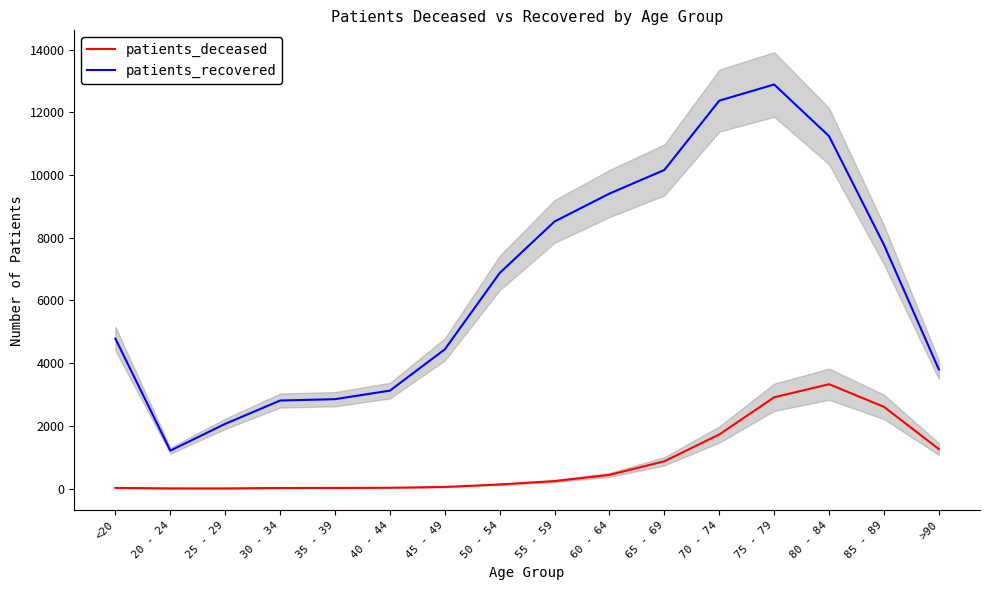

What is the average value of the patients_recovered series?

6519